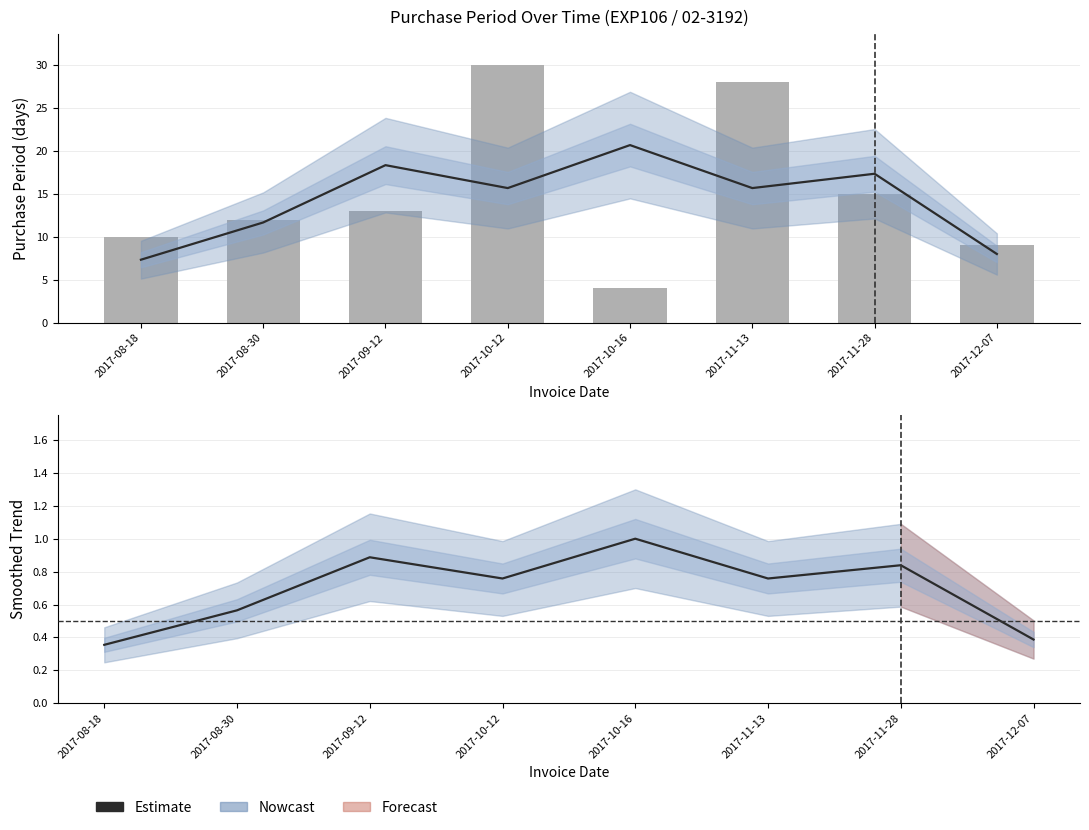

At which category is the sum across all series the highest?

2017-10-12